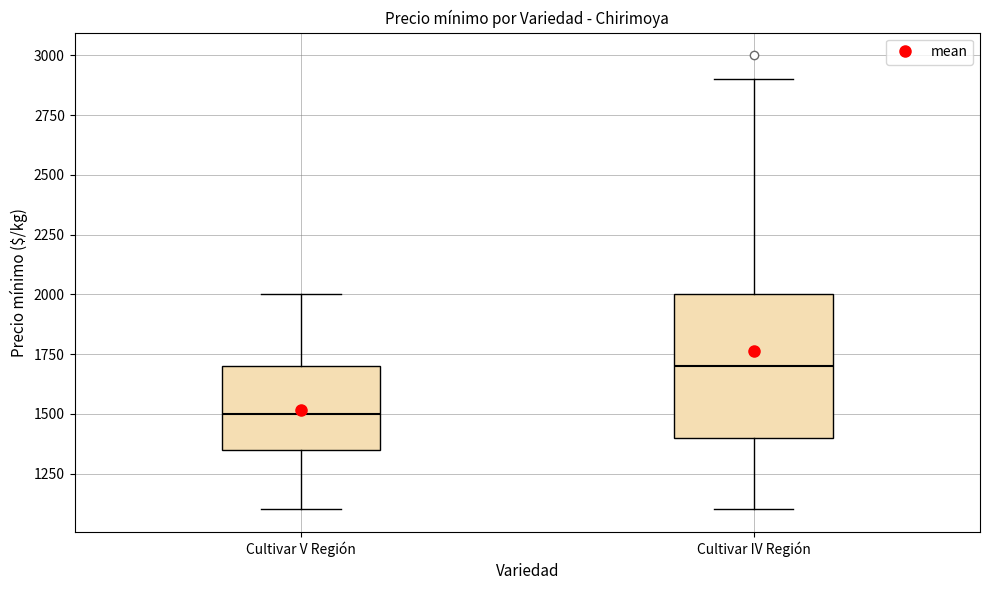

Reading left to right, transcribe this box plot: for each box, give where its median line is, the range the box spans, and where its two whiskers end, as read against the y-axis. The values are not printed on the chart, so give them approximately, as read against the axis.

Cultivar V Región: median 1500, box 1350 to 1700, whiskers 1100 to 2000
Cultivar IV Región: median 1700, box 1400 to 2000, whiskers 1100 to 2900